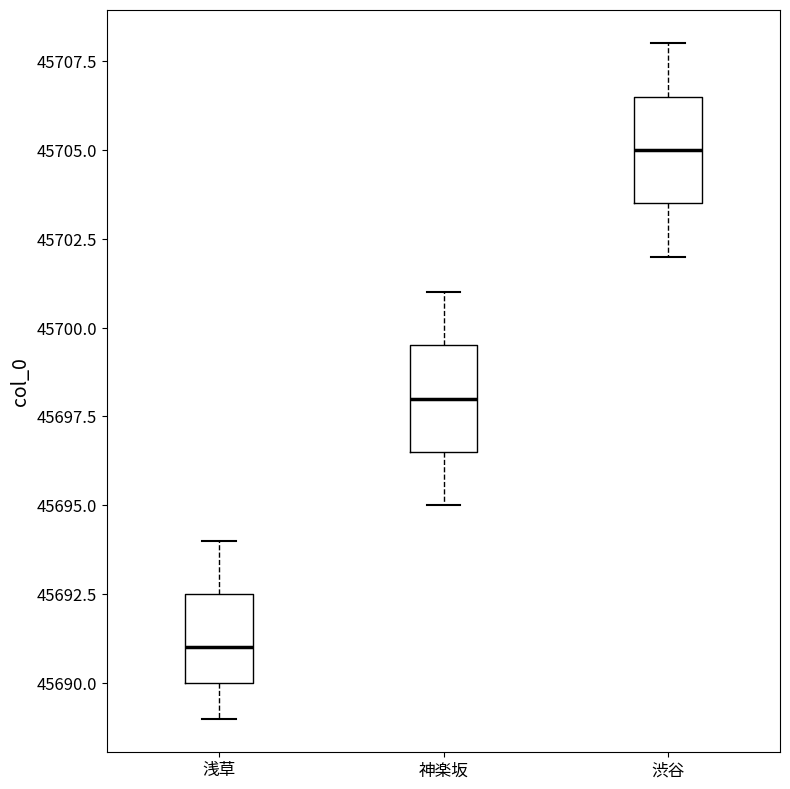

Reading left to right, read every box against the y-axis: the position of its median line, the range the box covers, and the ends of its whiskers. The values are not printed on the chart, so give them approximately, as read against the axis.

浅草: median 45691.0, box 45690.0 to 45692.5, whiskers 45689.0 to 45694.0
神楽坂: median 45698.0, box 45696.5 to 45699.5, whiskers 45695.0 to 45701.0
渋谷: median 45705.0, box 45703.5 to 45706.5, whiskers 45702.0 to 45708.0